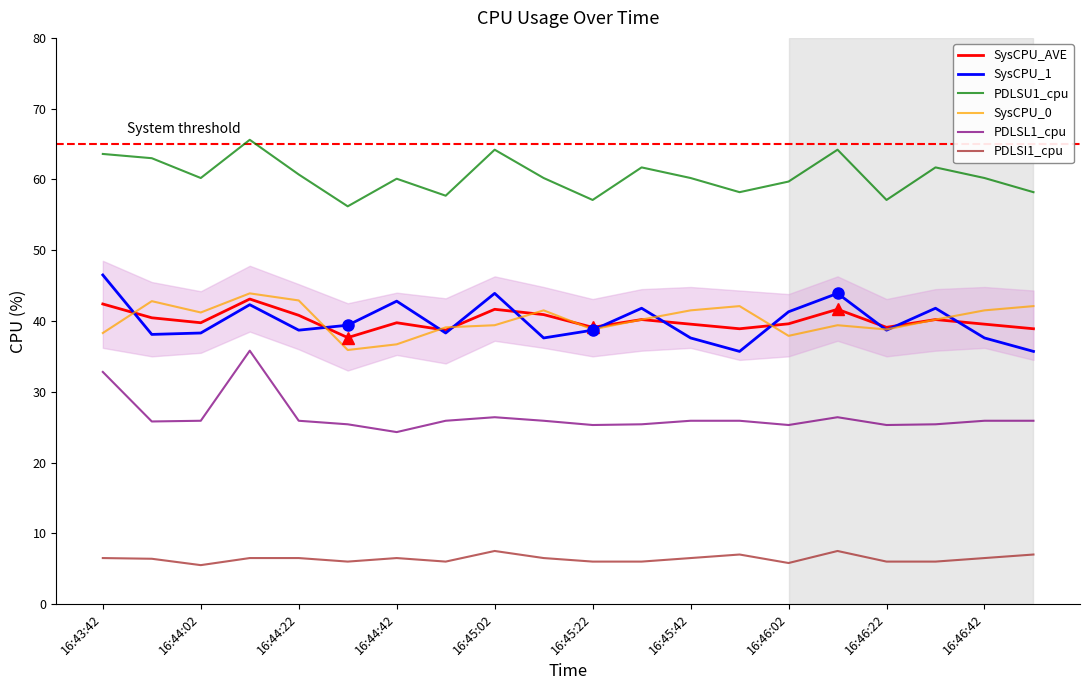

True or false: SysCPU_1 and PDLSL1_cpu cross at least once.

False